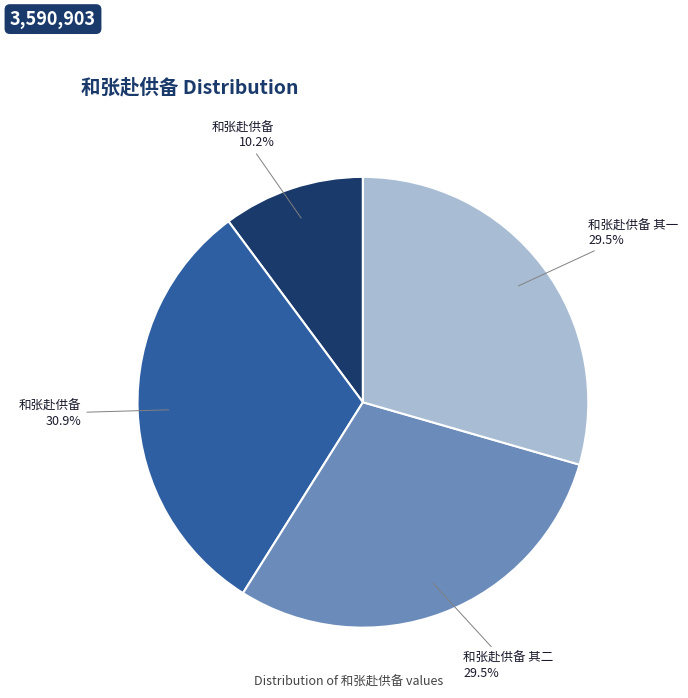

Is there a majority slice in this chart?

No